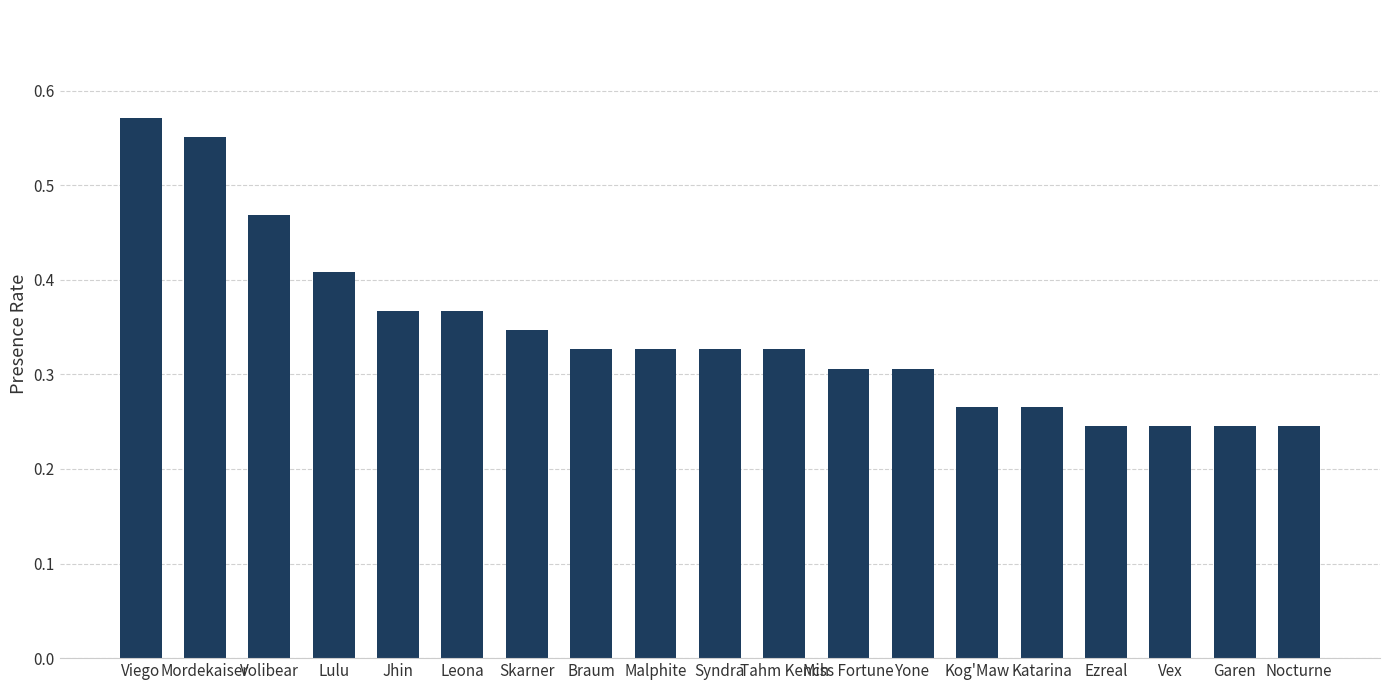

What position from the right is Mordekaiser?

18